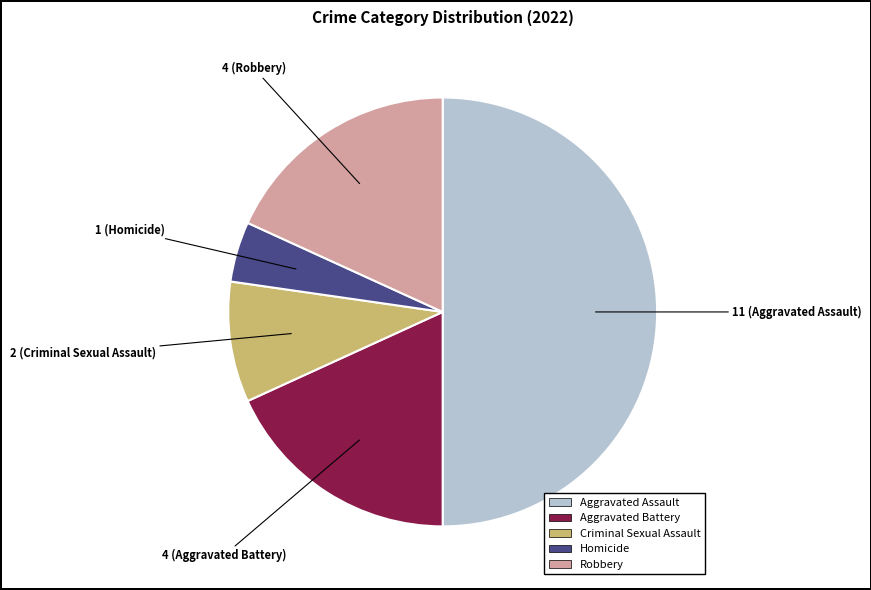

Which slice is the largest?

Aggravated Assault